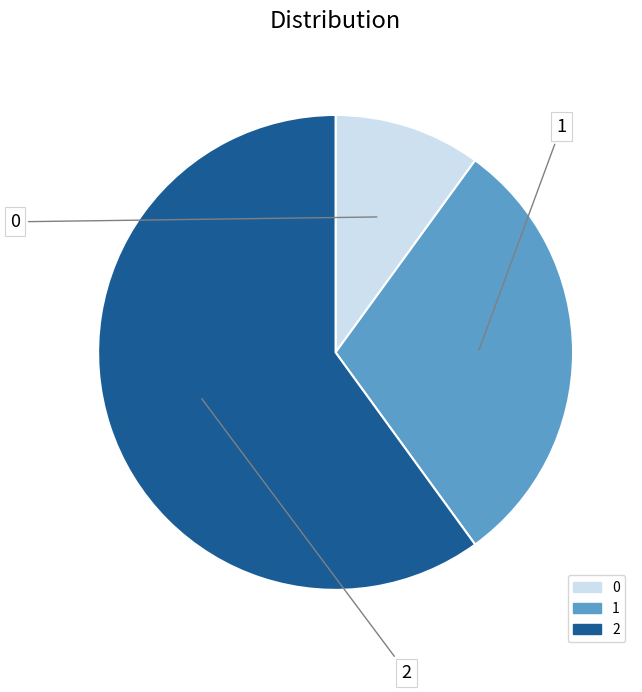

To the nearest percent, what is the average slice percentage?

33%